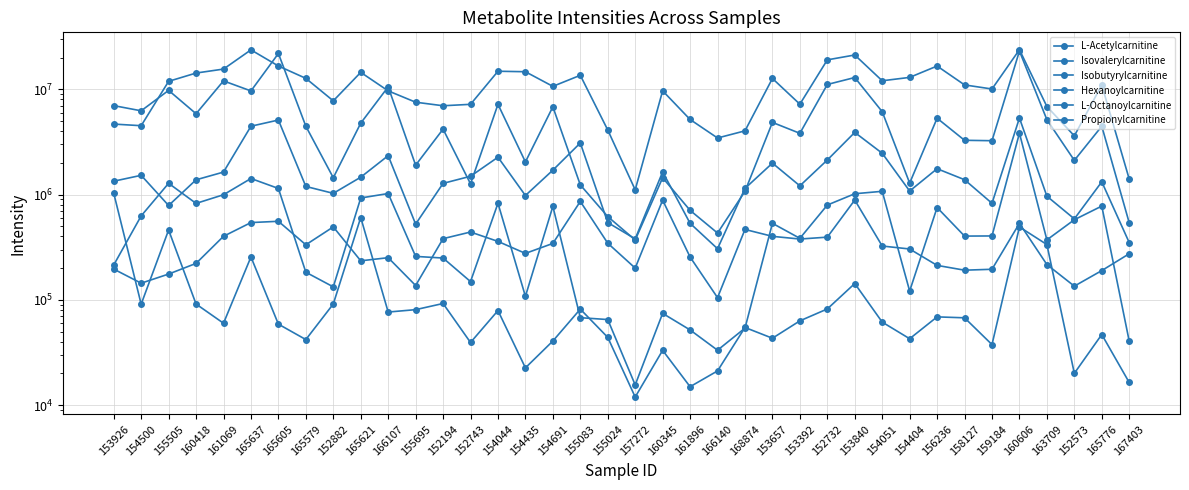

True or false: Propionylcarnitine has a value of 3995257.7 at 154051.

False